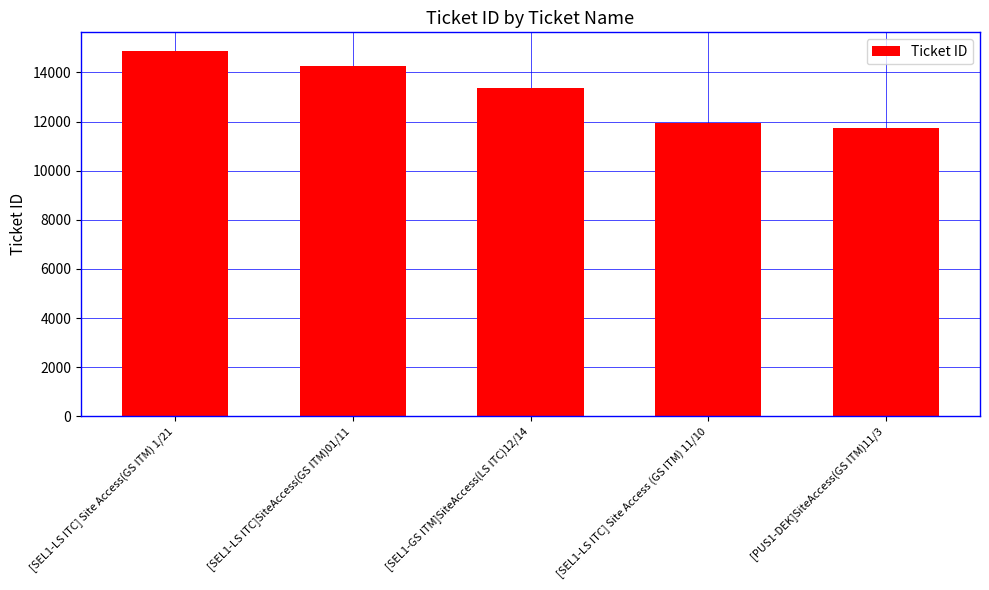

List the labels in order of value, largest first.

[SEL1-LS ITC] Site Access(GS ITM) 1/21, [SEL1-LS ITC]SiteAccess(GS ITM)01/11, [SEL1-GS ITM]SiteAccess(LS ITC)12/14, [SEL1-LS ITC] Site Access (GS ITM) 11/10, [PUS1-DEK]SiteAccess(GS ITM)11/3